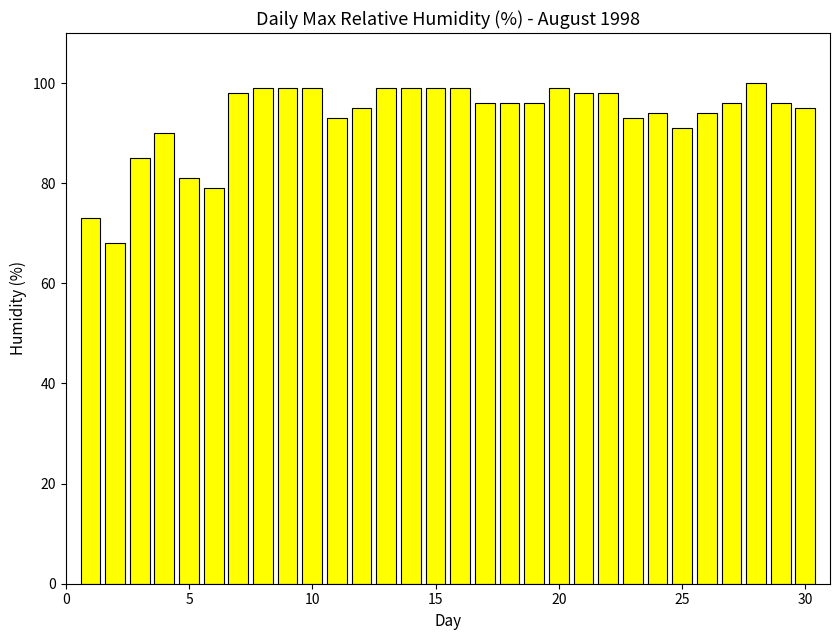

Does the chart contain any negative values?

No